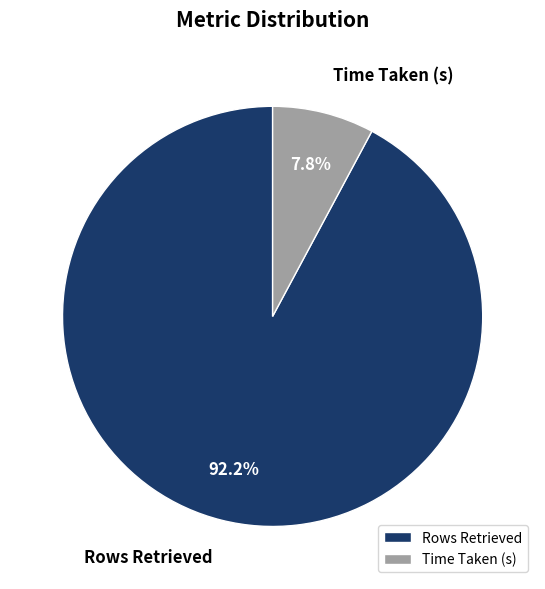

Which has a higher value, Rows Retrieved or Time Taken (s)?

Rows Retrieved